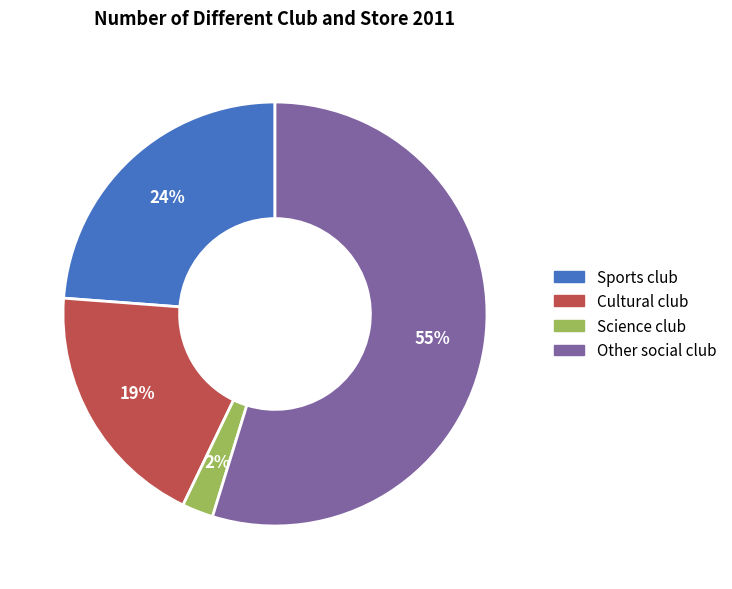

Which slice is the largest?

Other social club